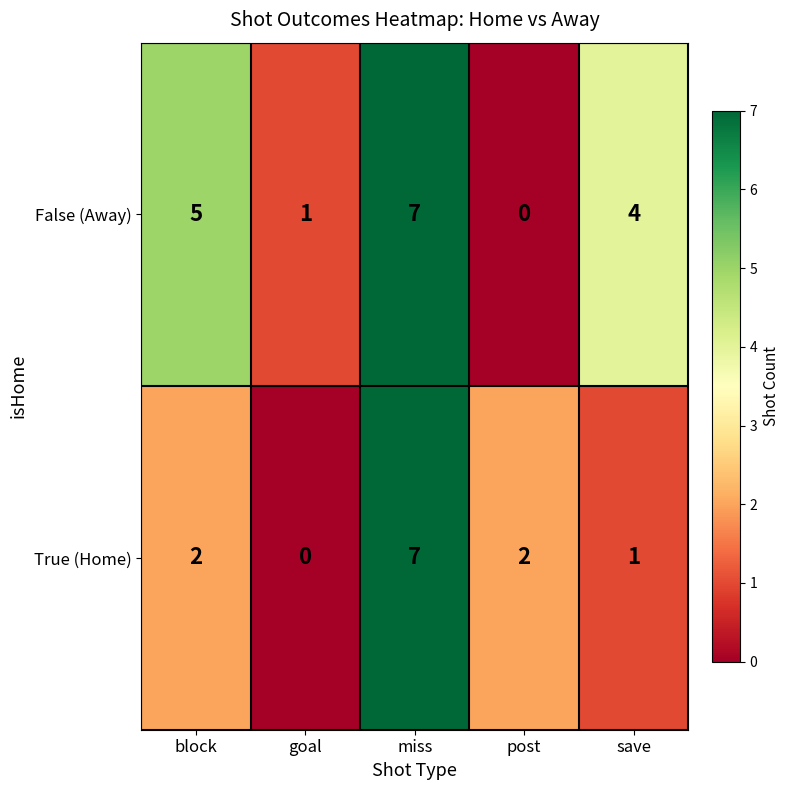

What is the total value across all series at save?

5